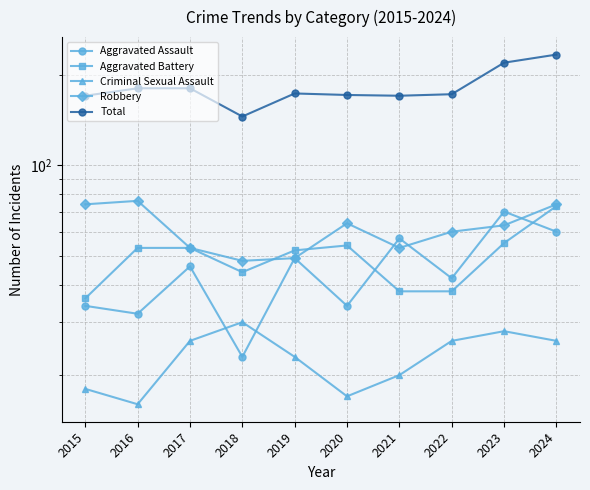

Reading right to left, extract all data points from this chart.

Aggravated Assault: 2024=60	2023=70	2022=42	2021=57	2020=34	2019=49	2018=23	2017=46	2016=32	2015=34
Aggravated Battery: 2024=73	2023=55	2022=38	2021=38	2020=54	2019=52	2018=44	2017=53	2016=53	2015=36
Criminal Sexual Assault: 2024=26	2023=28	2022=26	2021=20	2020=17	2019=23	2018=30	2017=26	2016=16	2015=18
Robbery: 2024=74	2023=63	2022=60	2021=53	2020=64	2019=49	2018=48	2017=53	2016=76	2015=74
Total: 2024=233	2023=219	2022=172	2021=170	2020=171	2019=173	2018=145	2017=180	2016=180	2015=170